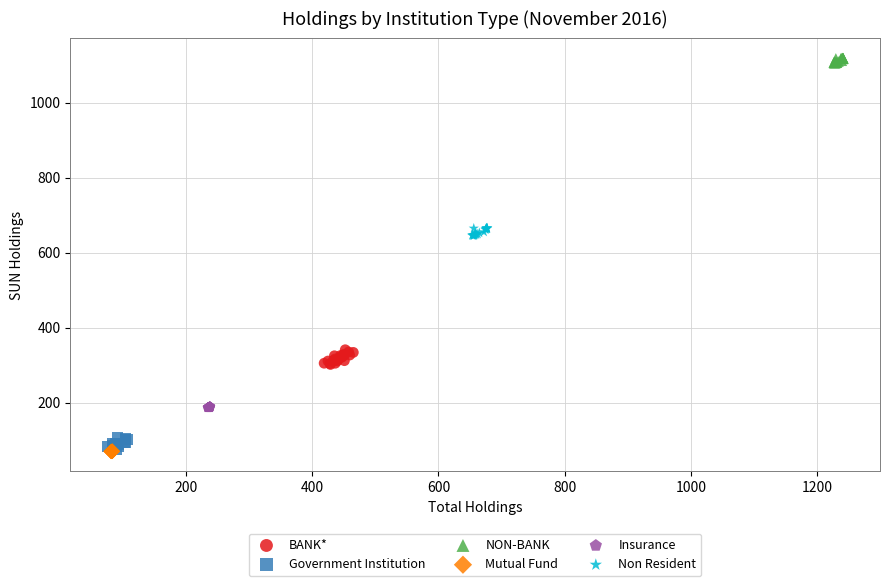

What are all the series names shown in the legend?

BANK*, Government Institution, NON-BANK, Mutual Fund, Insurance, Non Resident